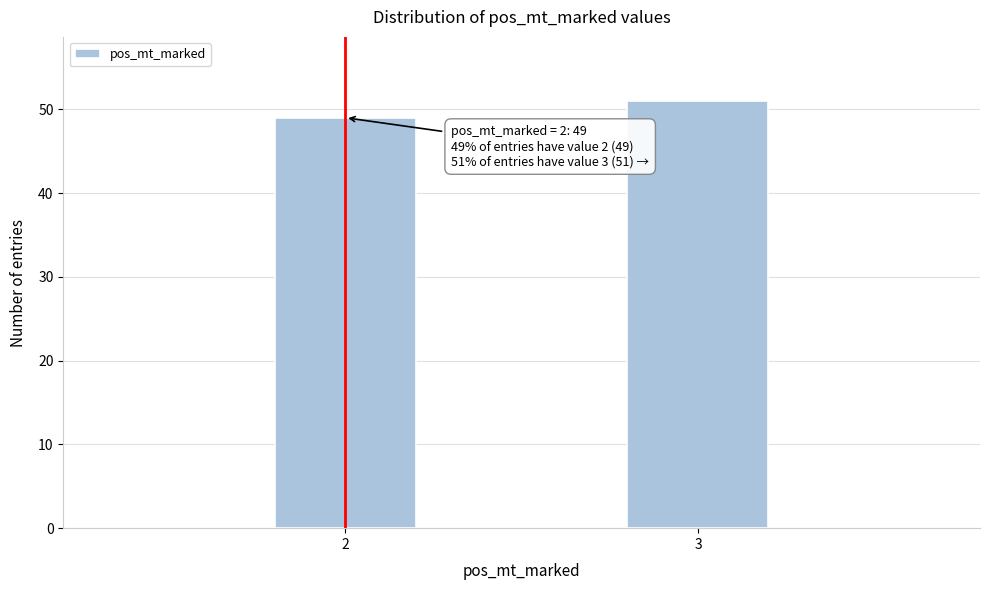

Reading left to right, what are all the values shown in this chart?

49	51